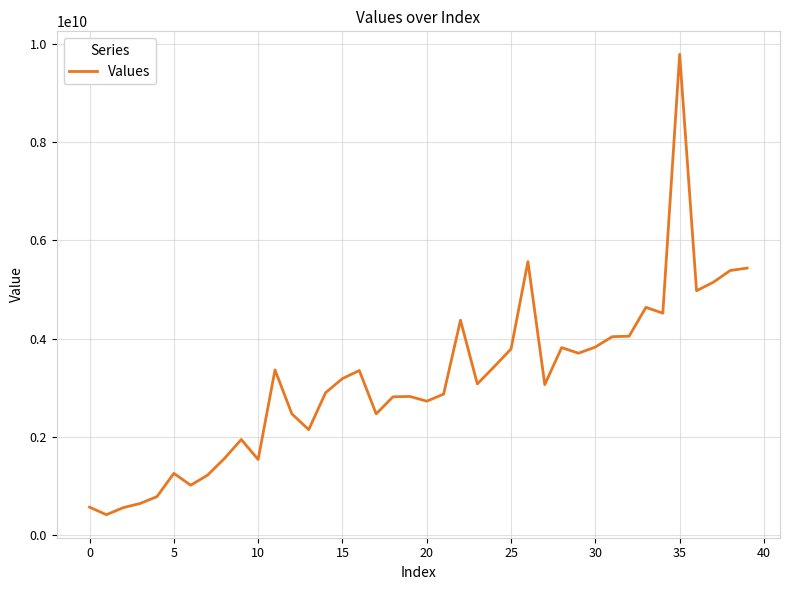

What is the difference between the maximum and minimum values?

9376539931.5